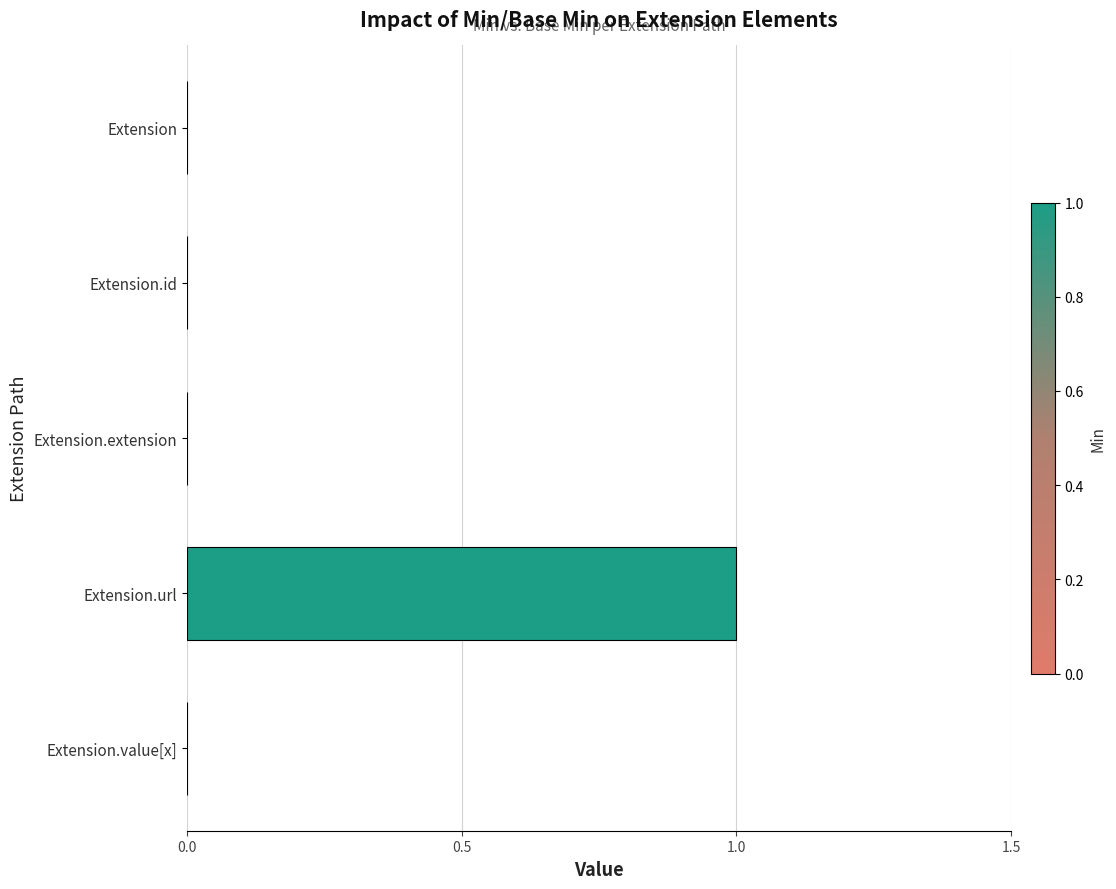

Reading bottom to top, transcribe all the data shown in this chart.

Extension.value[x]=0	Extension.url=1	Extension.extension=0	Extension.id=0	Extension=0